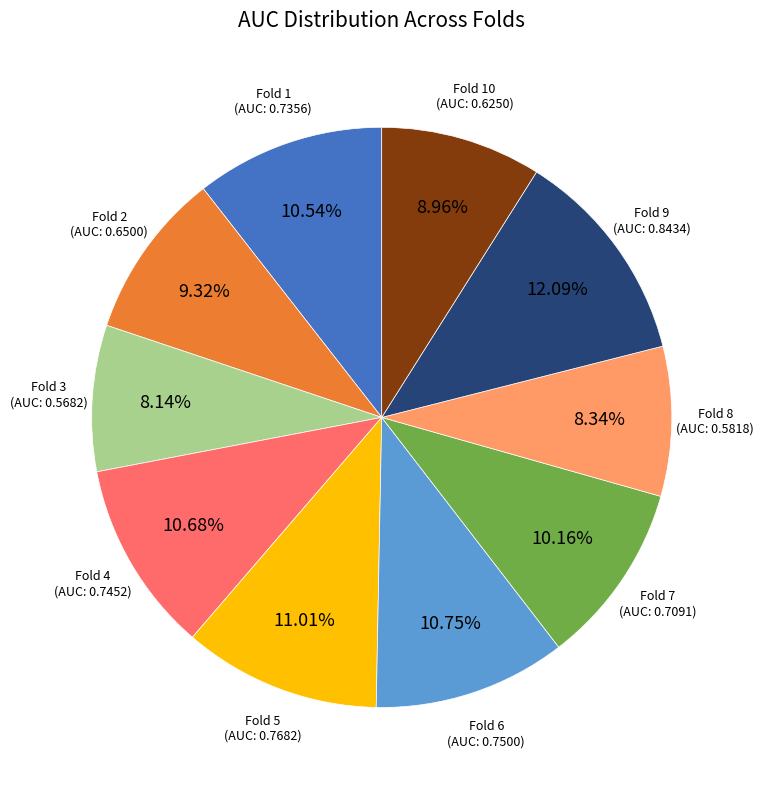

Does any single category account for the majority?

No